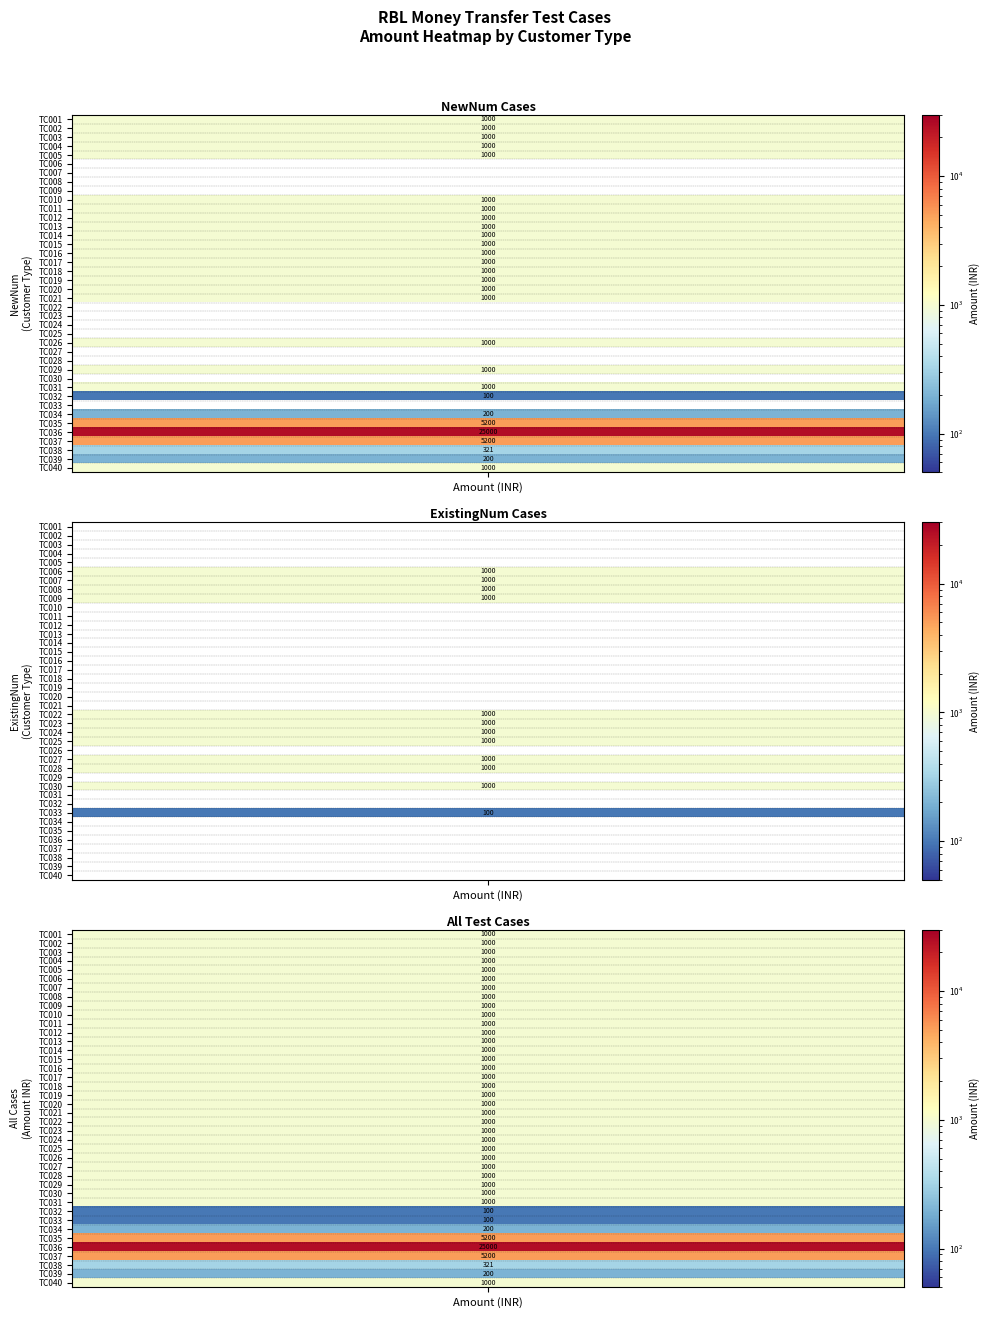

True or false: ExistingNum has a value of 1635 at 39.

False